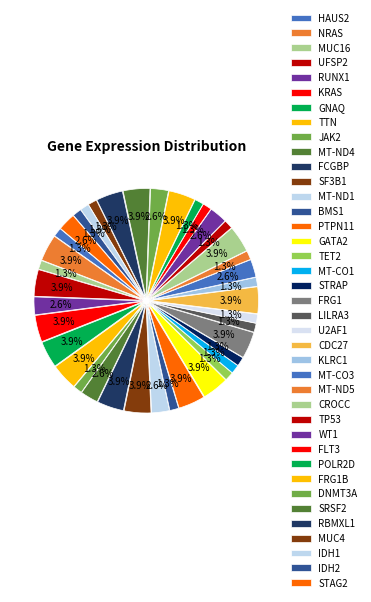

Count the number of slices in the pie.

39